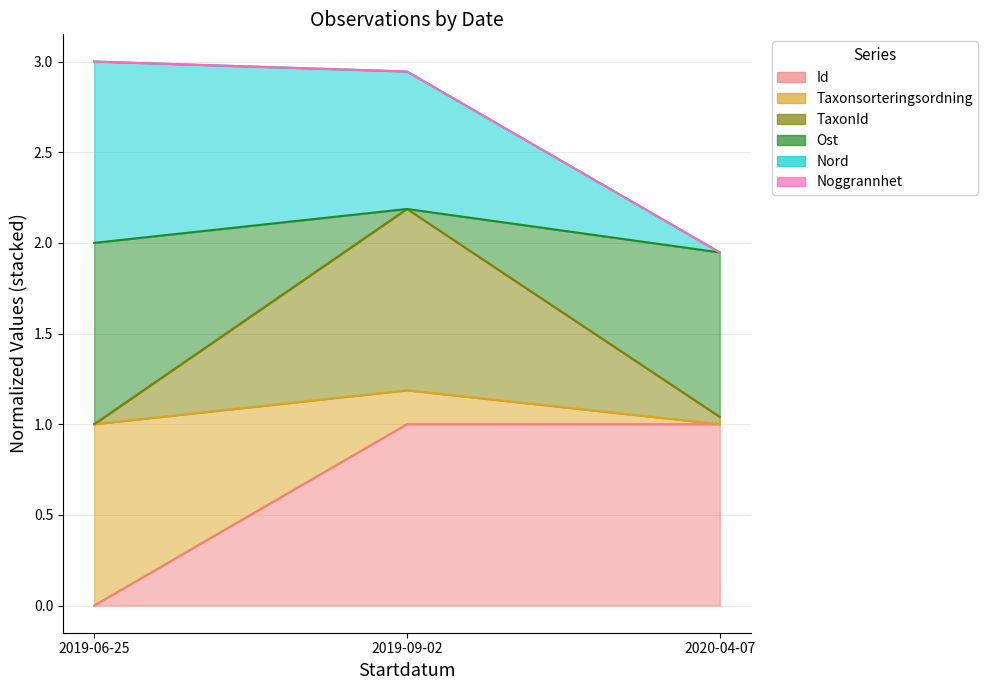

How many data points in Ost are less than 1?

1